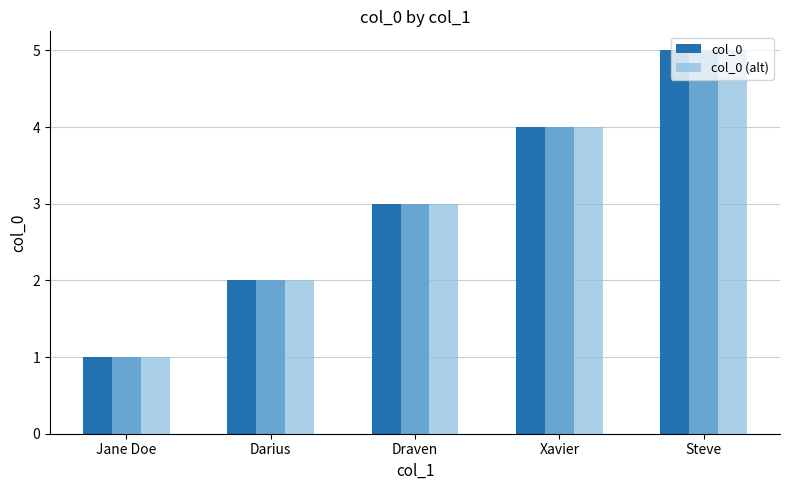

Is the value of col_0 at Darius greater than the value of col_0 (alt) at Draven?

No